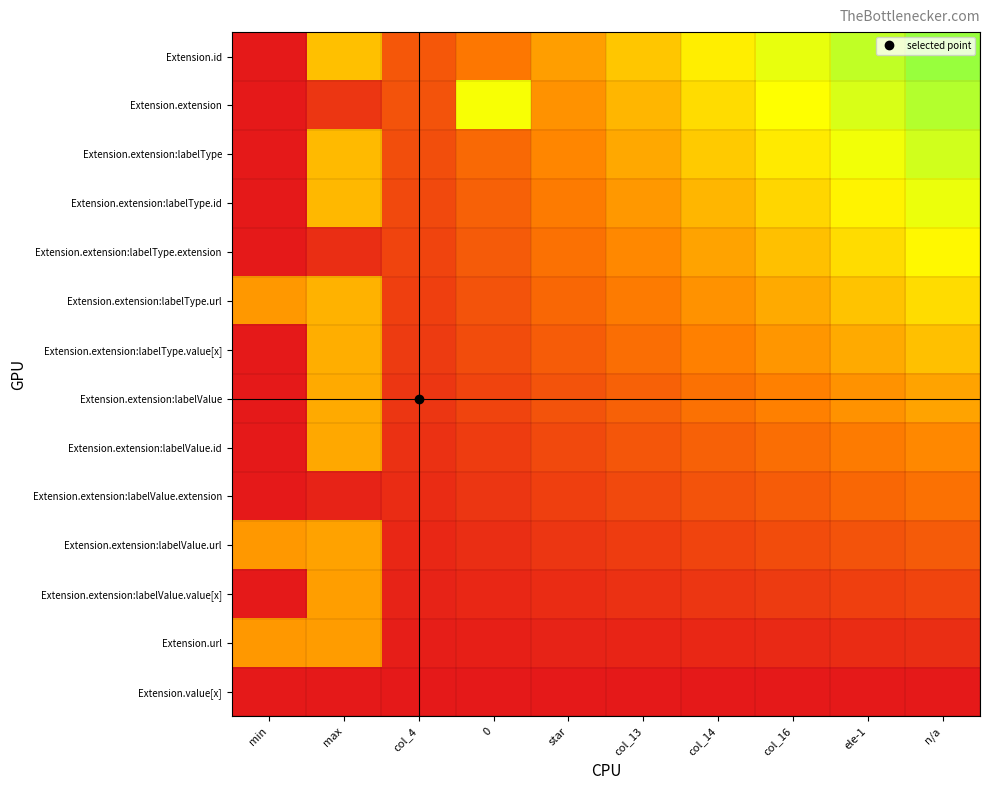

Which category has the lowest value across all series?

min